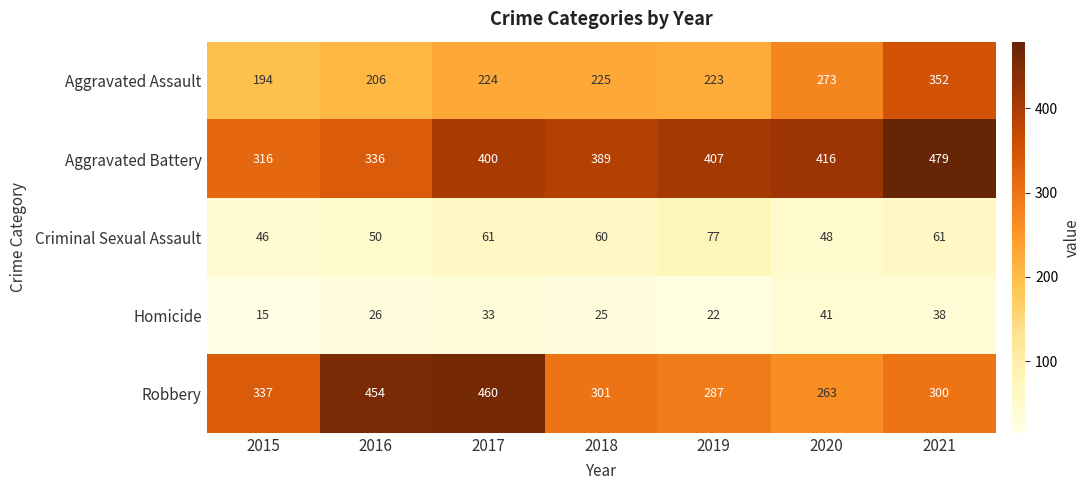

What is the difference between the maximum and minimum values in the Criminal Sexual Assault series?

31